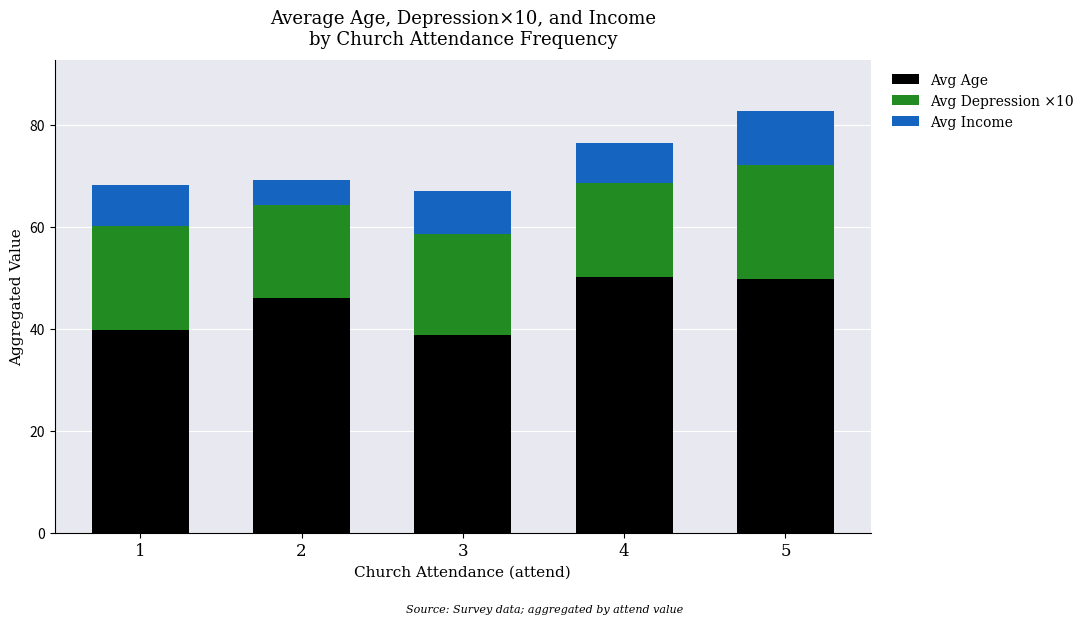

At which category is the sum across all series the highest?

5